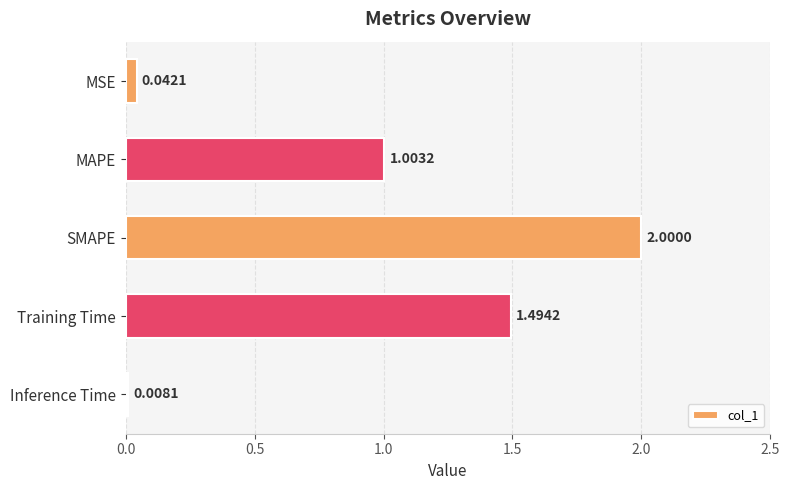

Where is the data nearest to the value 1?

MAPE